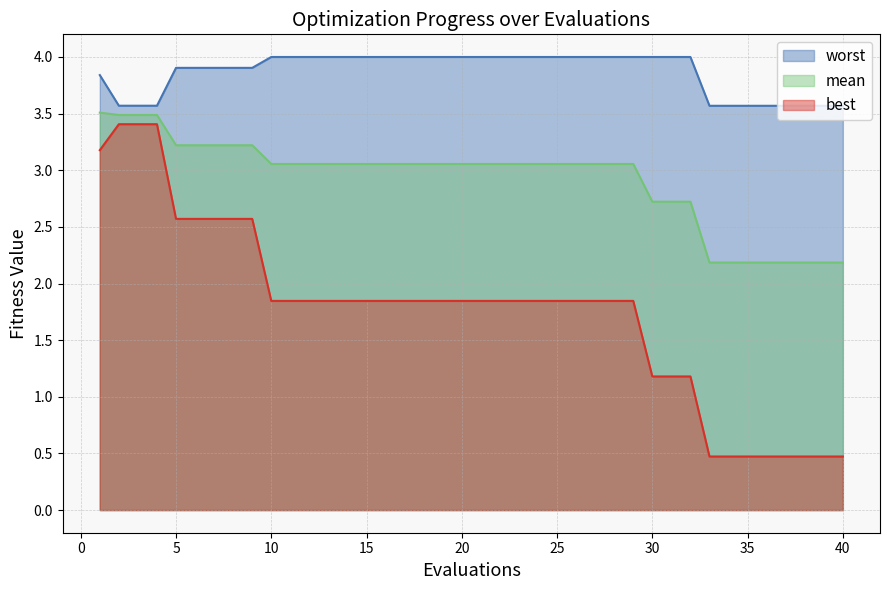

Where does the best series first go above 1?

1